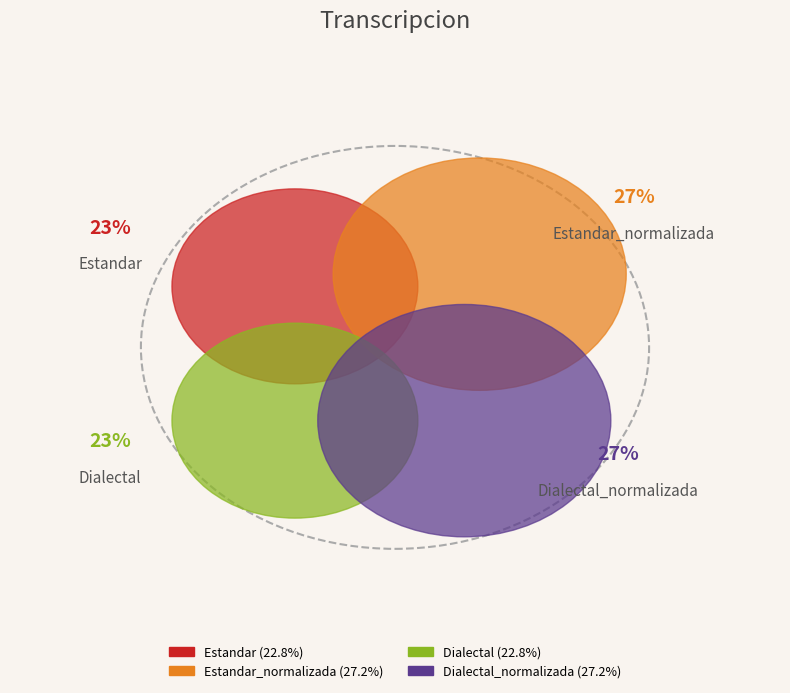

The Dialectal_normalizada slice represents 27% of the pie. True or false?

True